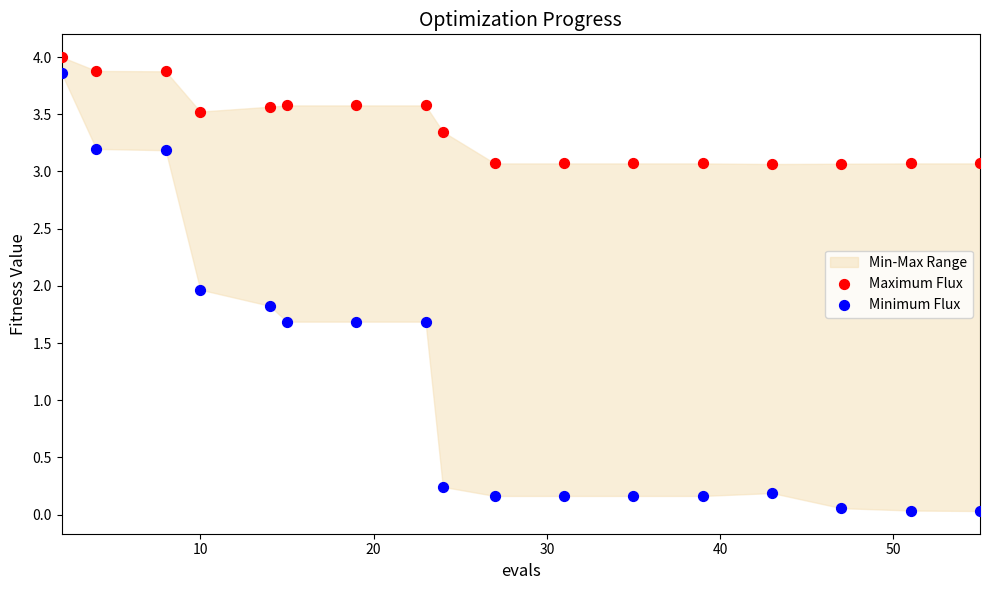

Which series contains the lowest Y value?

Minimum Flux